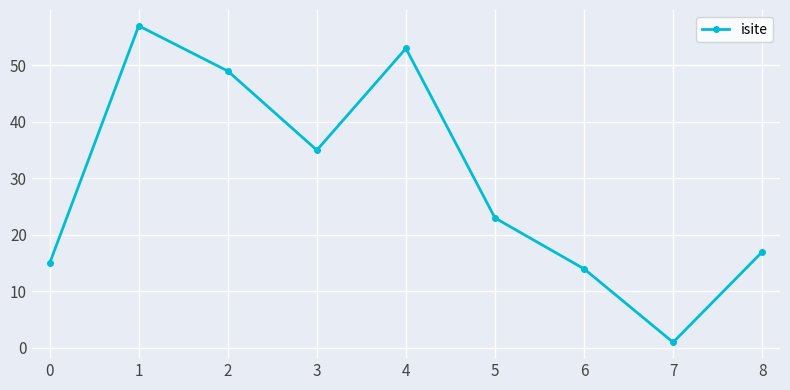

What is the approximate value at 3, to the nearest 10?

40